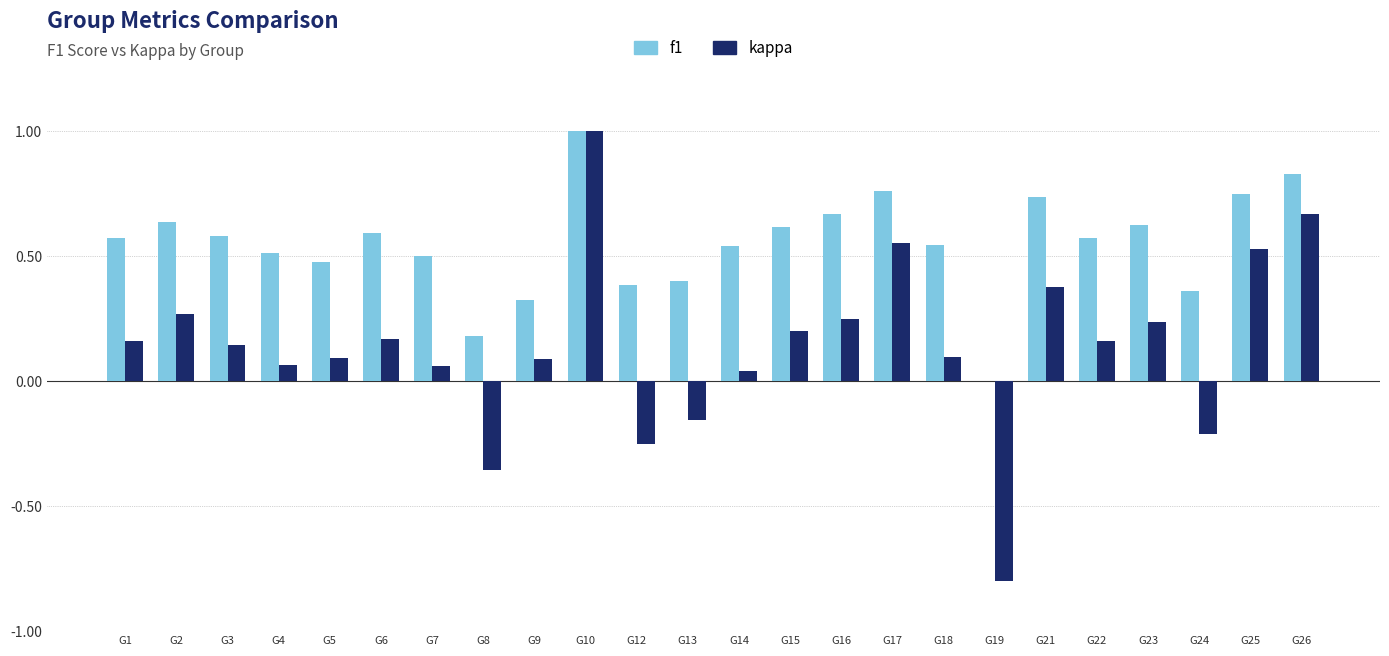

How many series are shown in this chart?

2